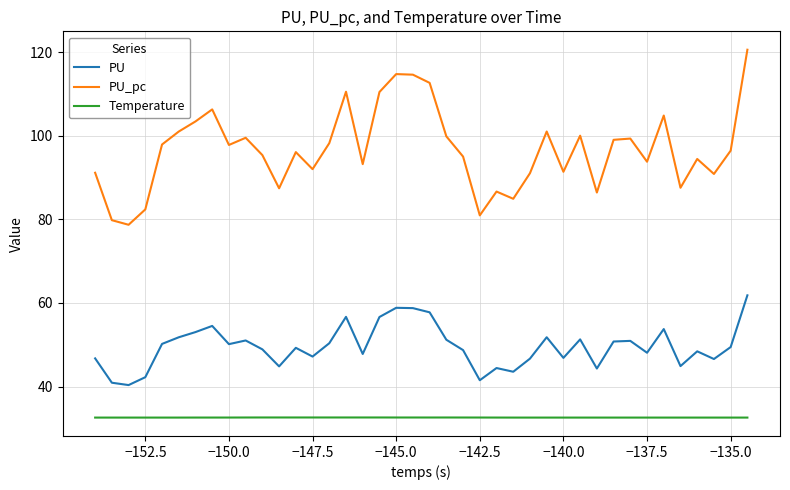

What is the smallest value displayed?

32.6